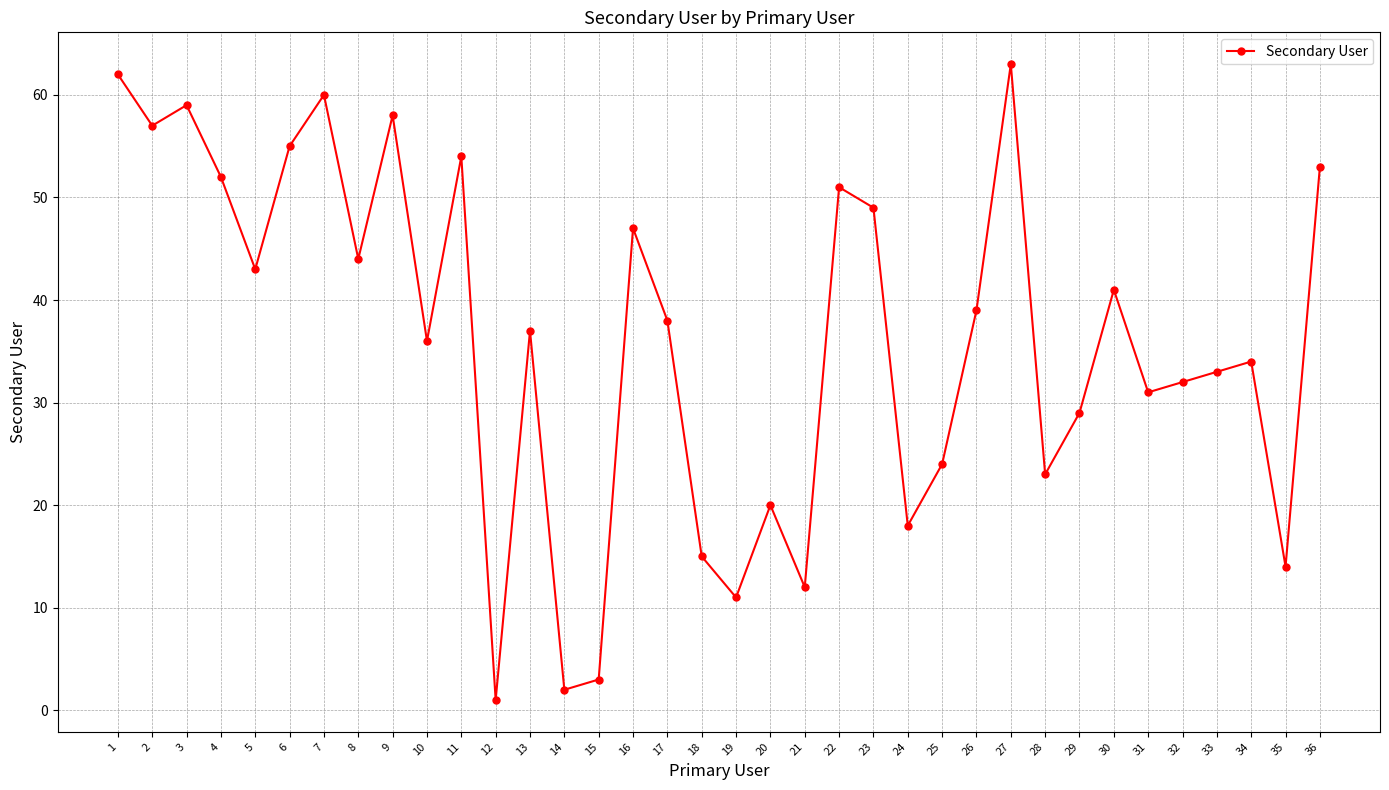

Reading right to left, what are all the values shown in this chart?

36=53	35=14	34=34	33=33	32=32	31=31	30=41	29=29	28=23	27=63	26=39	25=24	24=18	23=49	22=51	21=12	20=20	19=11	18=15	17=38	16=47	15=3	14=2	13=37	12=1	11=54	10=36	9=58	8=44	7=60	6=55	5=43	4=52	3=59	2=57	1=62